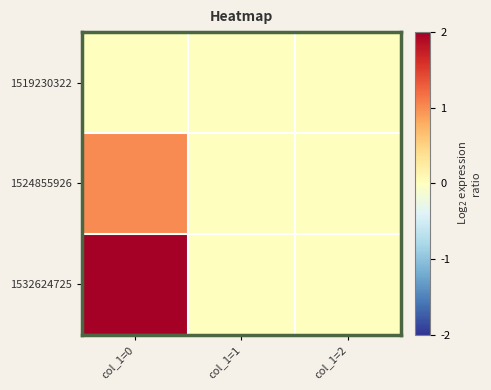

Which category has the lowest value across all series?

col_1=0